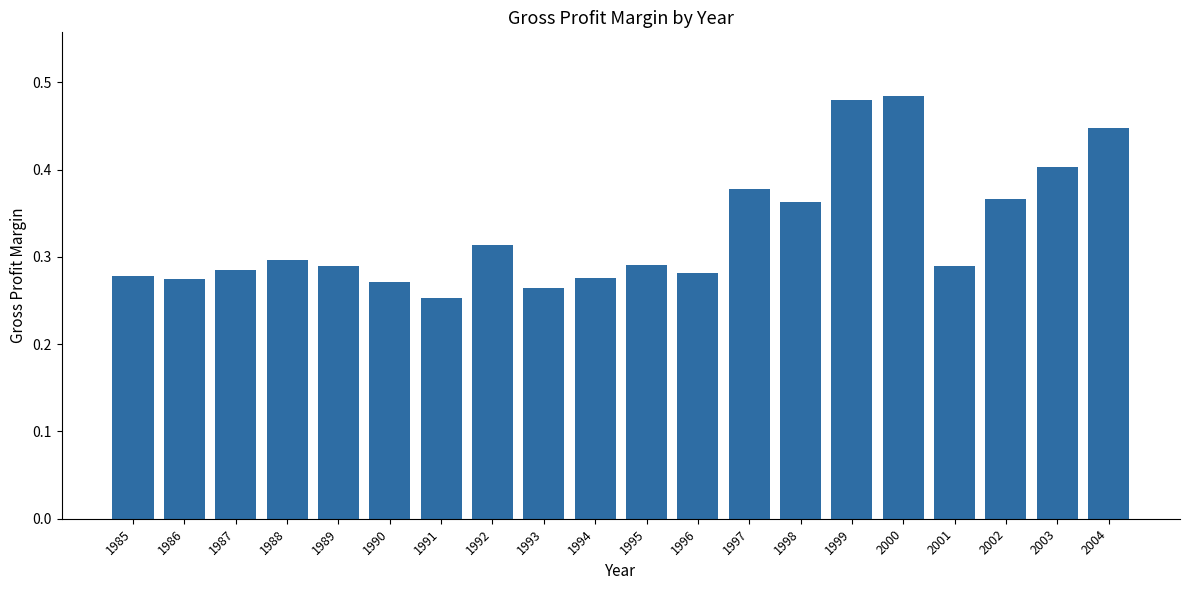

How many bars are there in total?

20